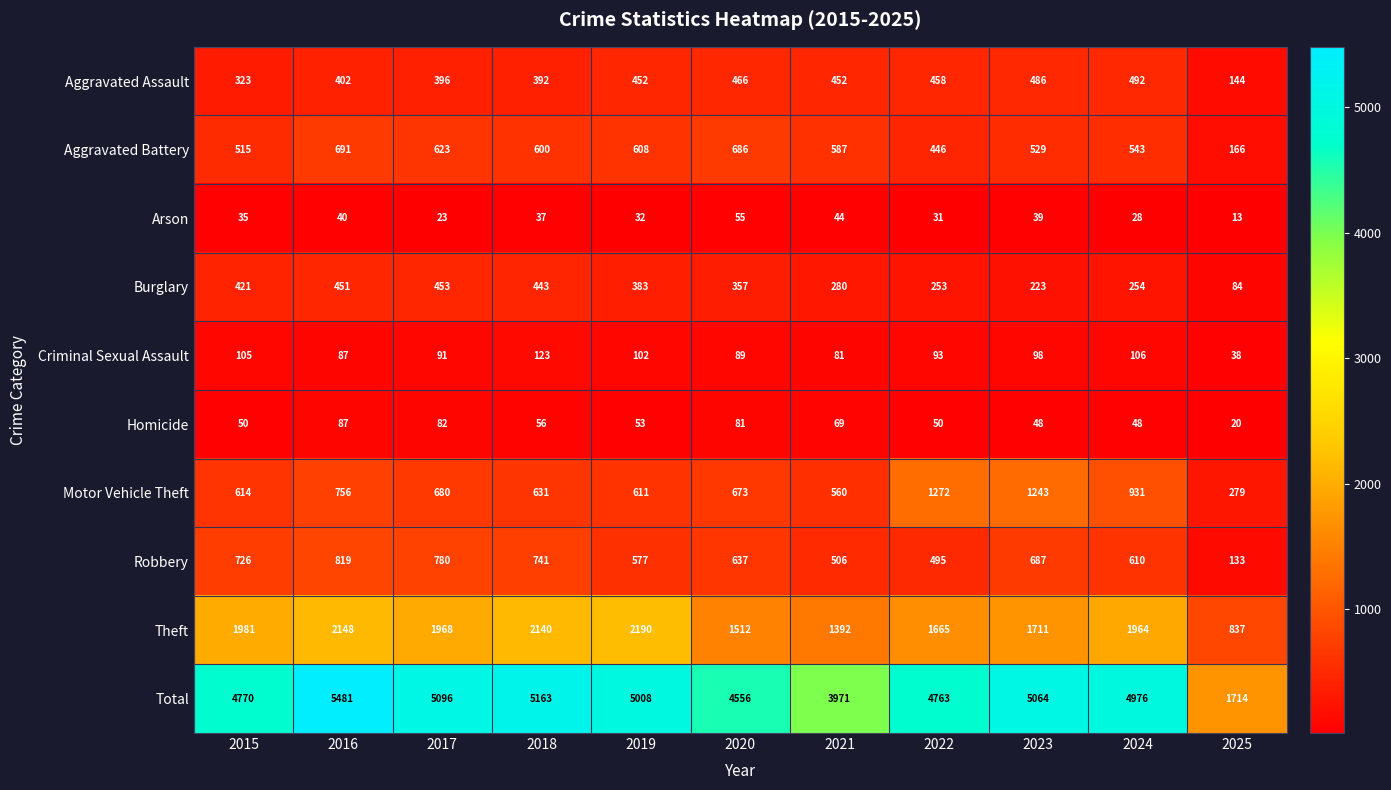

The Criminal Sexual Assault series shows 49 at 2020. True or false?

False